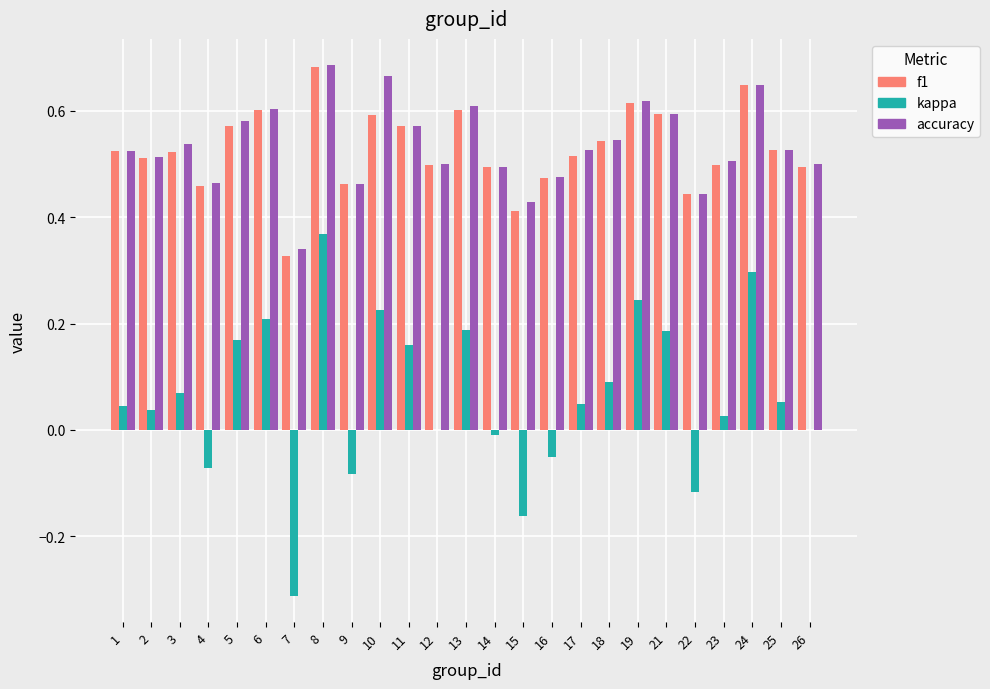

At which category is the sum across all series the highest?

8